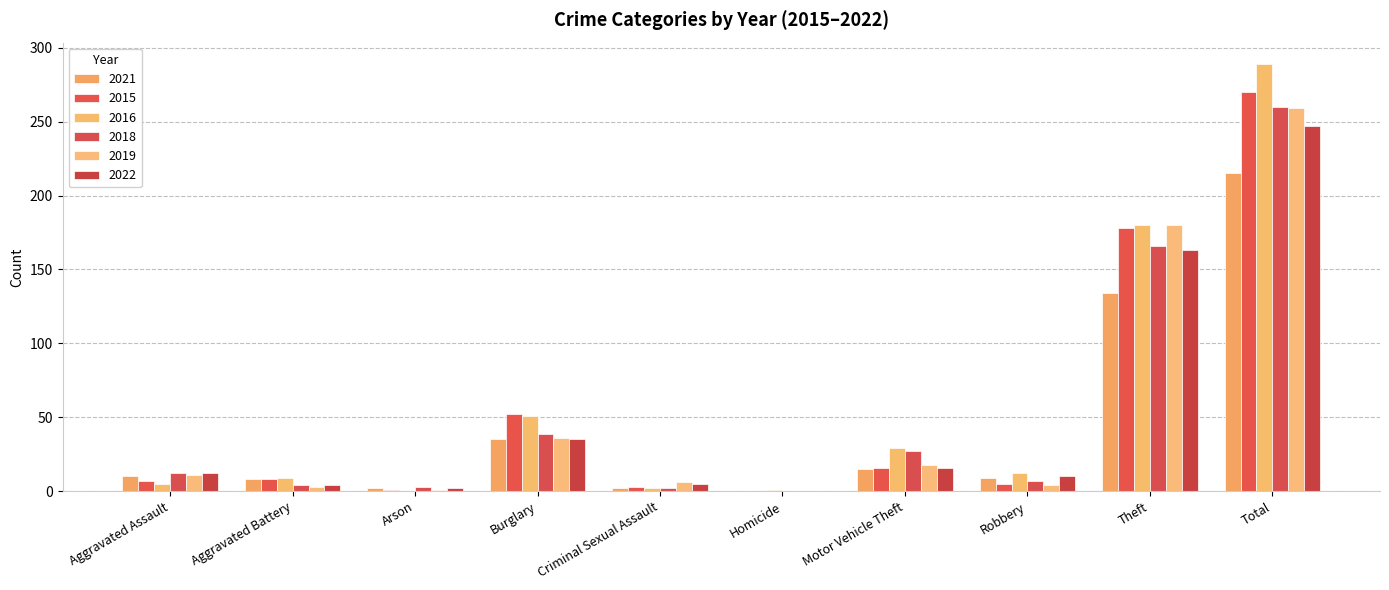

At which category is the sum across all series the highest?

Total